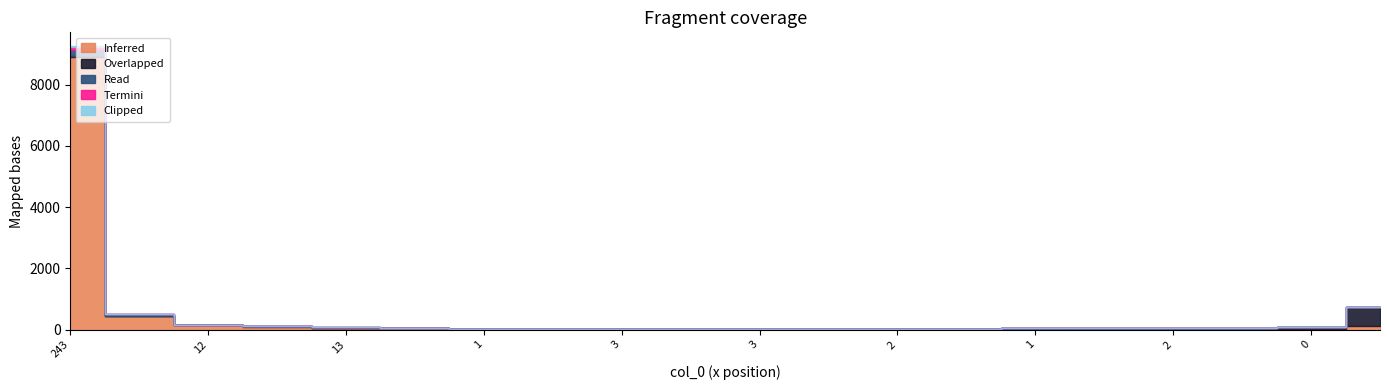

Does the chart display data point markers on the line(s)?

No